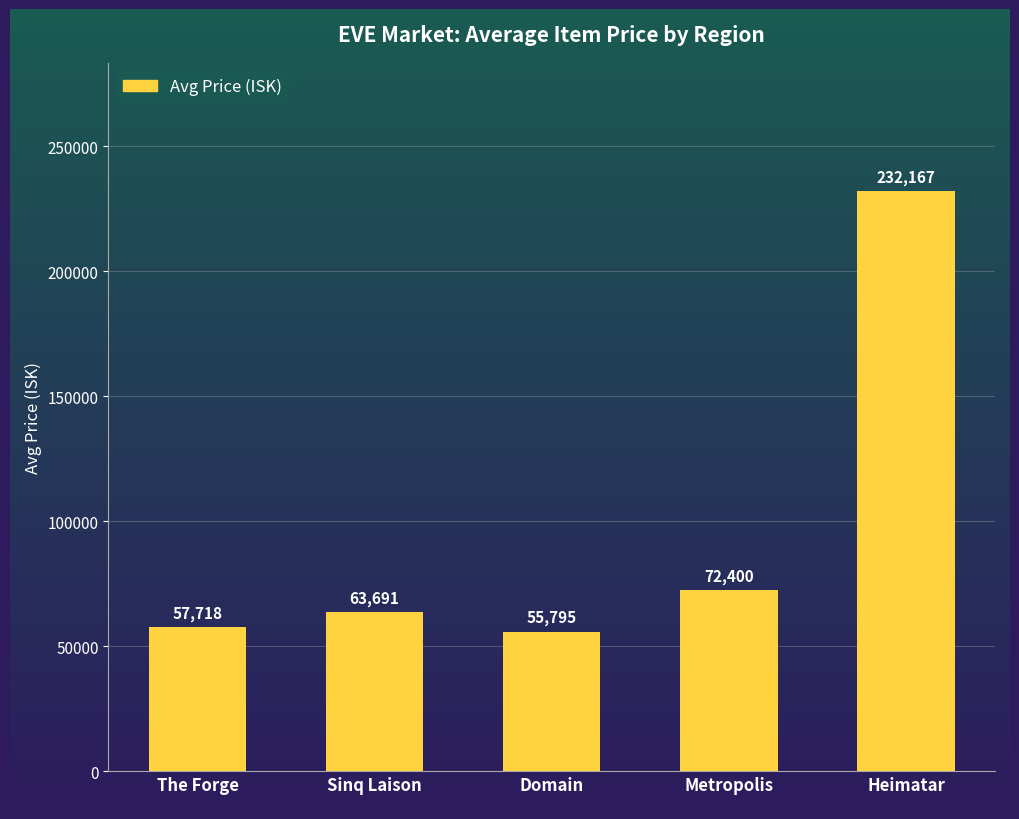

What position from the right is Sinq Laison?

4